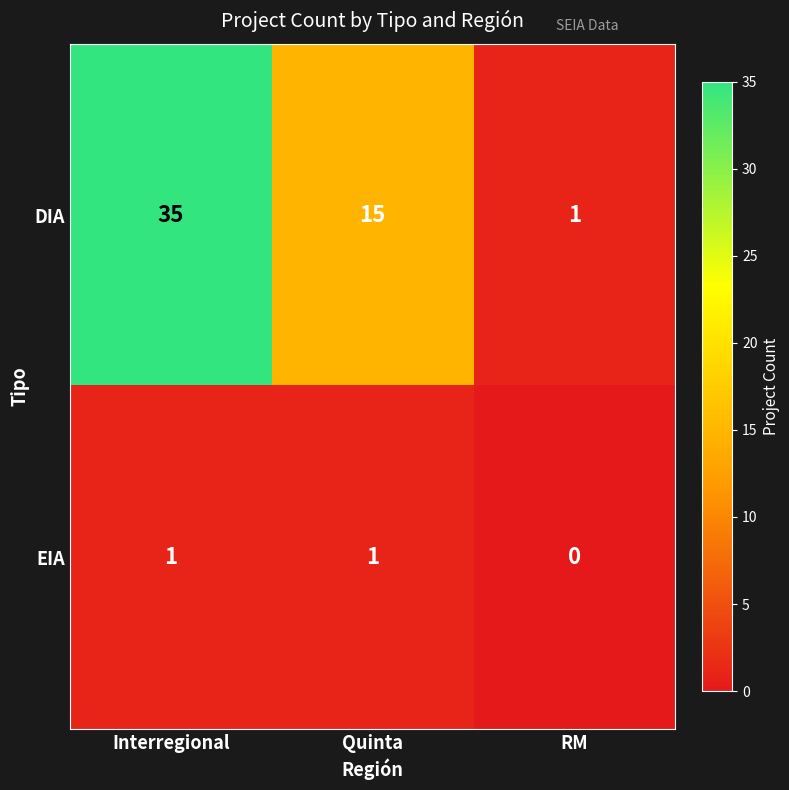

At which label is DIA closest to 18?

Quinta